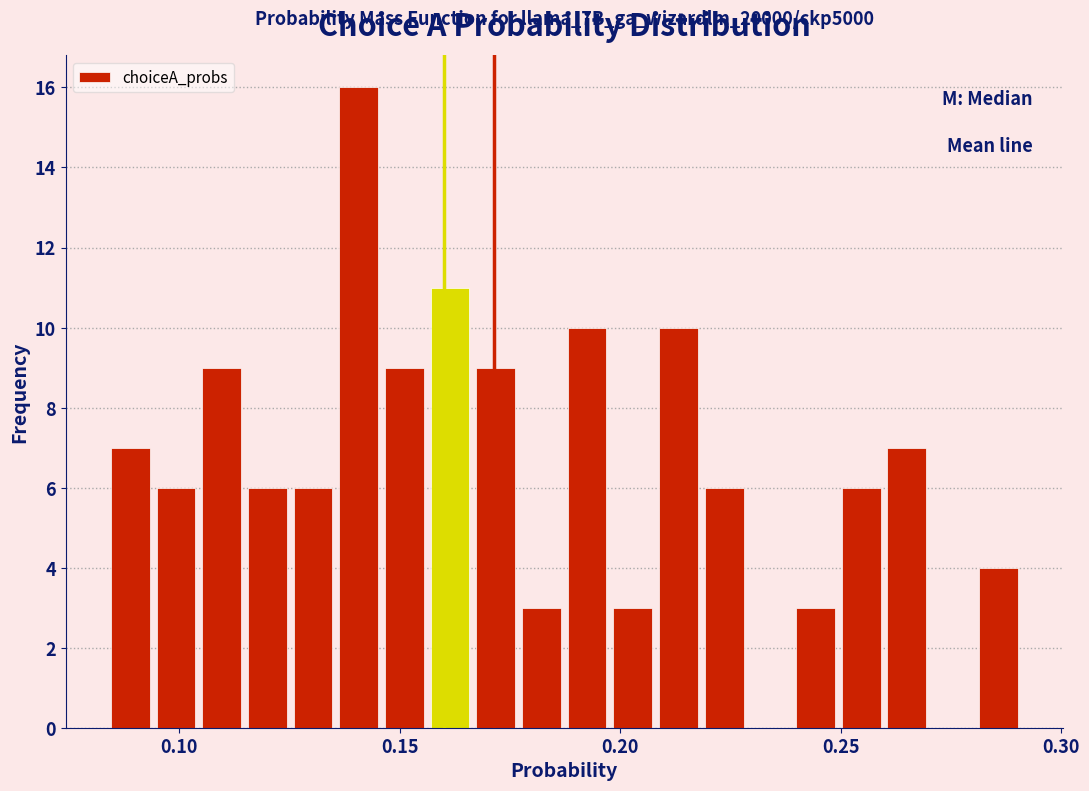

Read against the x-axis, roughly where is the centre of the tallest bar?

0.140